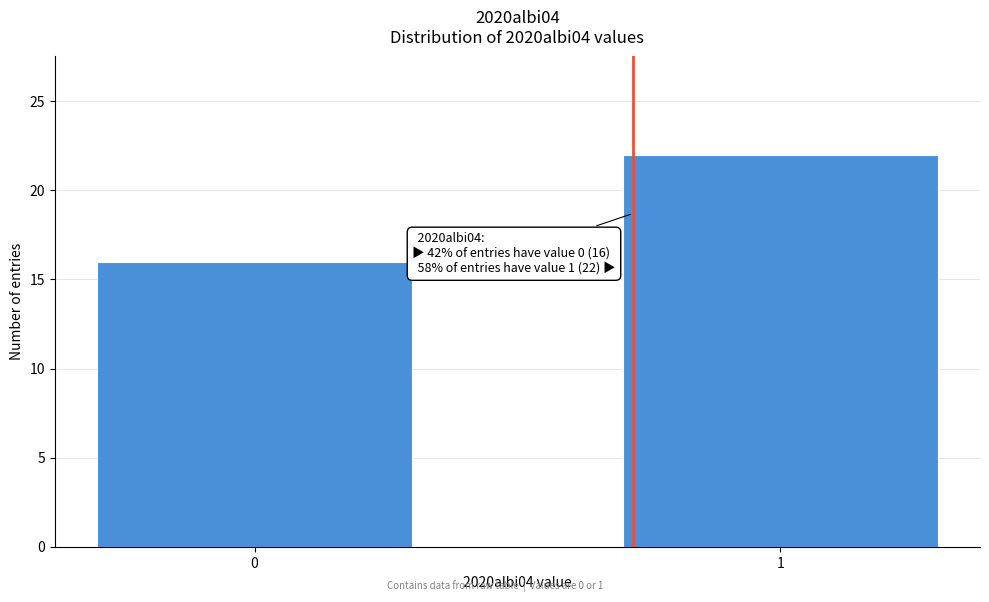

Reading right to left, list all the values displayed in this chart.

22	16